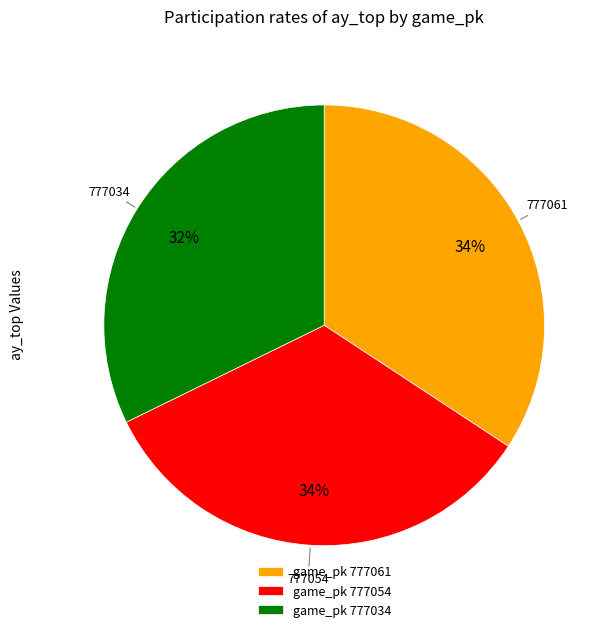

Which category has the smallest portion of the pie?

game_pk 777034